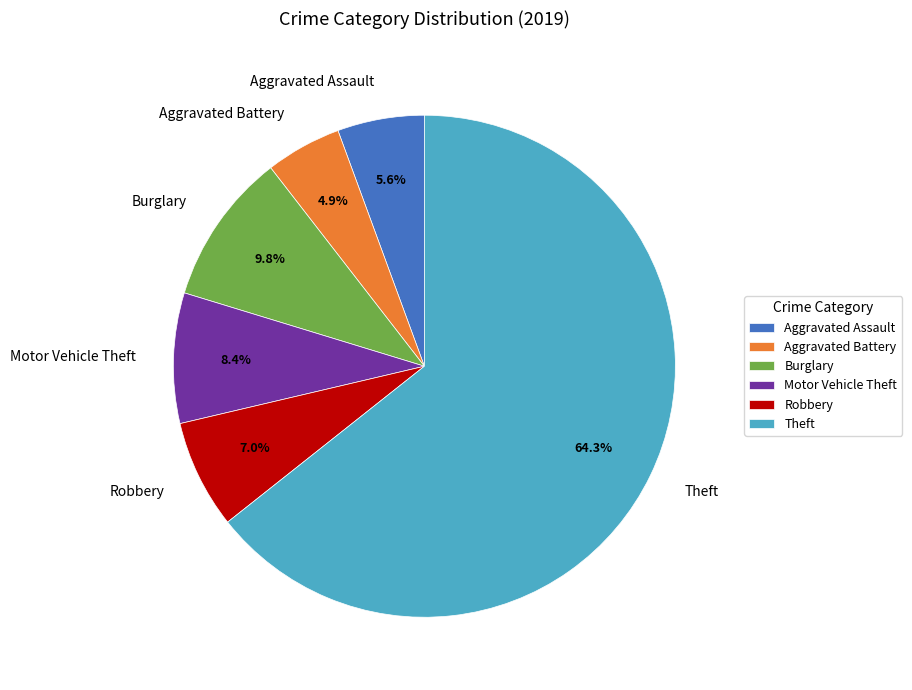

Rank the categories by value from lowest to highest.

Aggravated Battery, Aggravated Assault, Robbery, Motor Vehicle Theft, Burglary, Theft